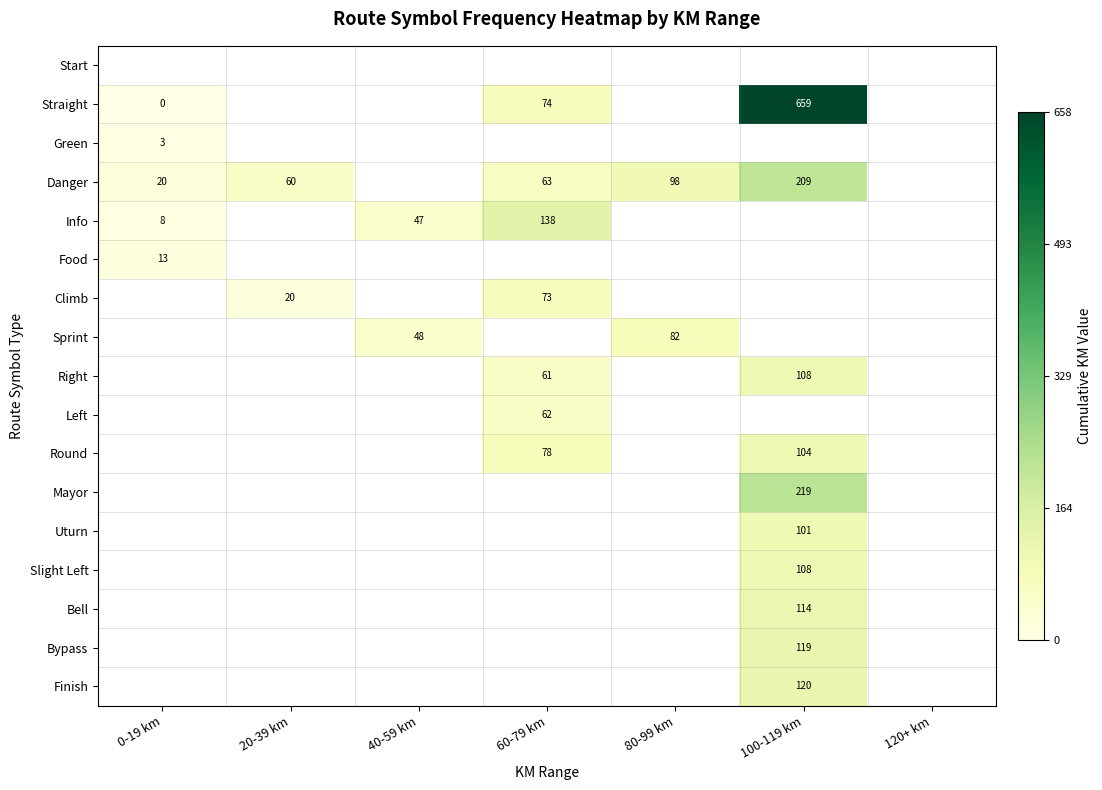

The Green series shows 1.1 at 60-79 km. True or false?

False